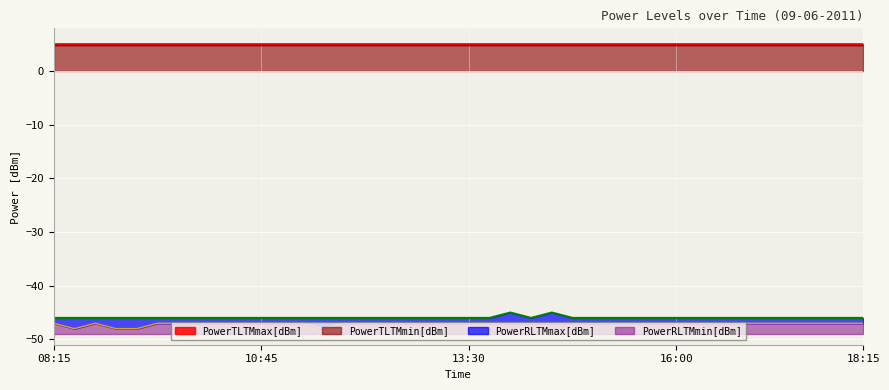

True or false: PowerRLTMmax[dBm] and PowerRLTMmin[dBm] intersect in this chart.

False